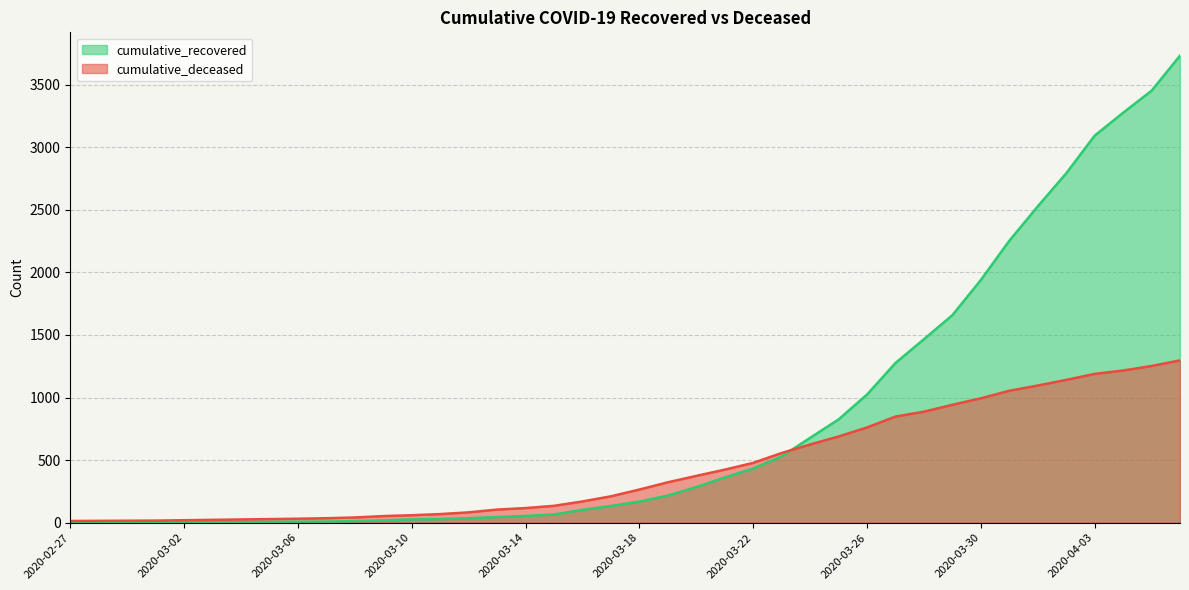

What are all the series names shown in the legend?

cumulative_recovered, cumulative_deceased